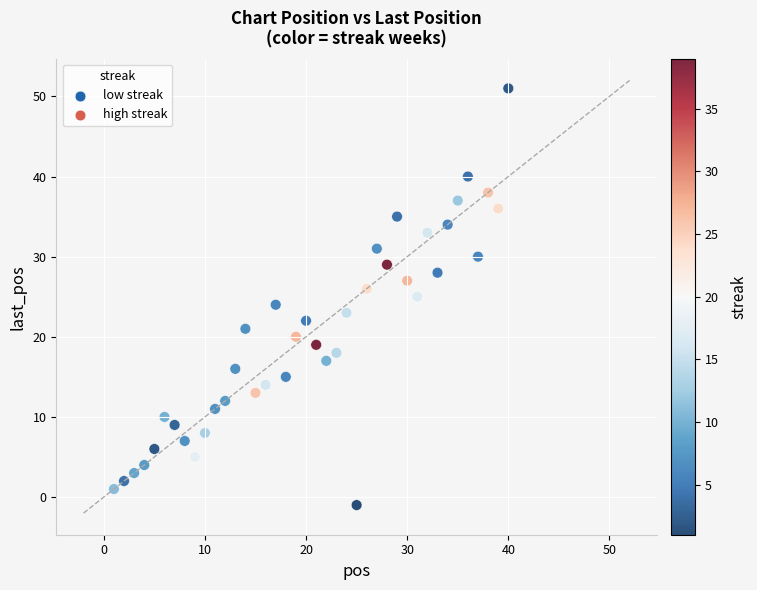

What is the range of Y values (max minus min)?

52